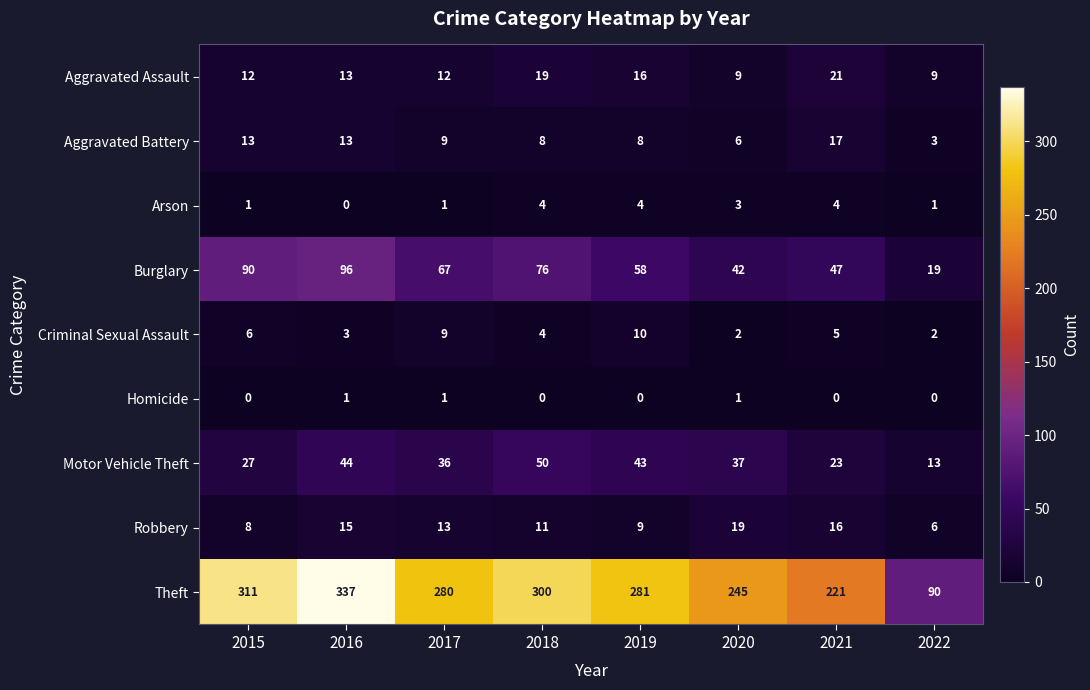

The Theft series shows 90 at 2022. True or false?

True